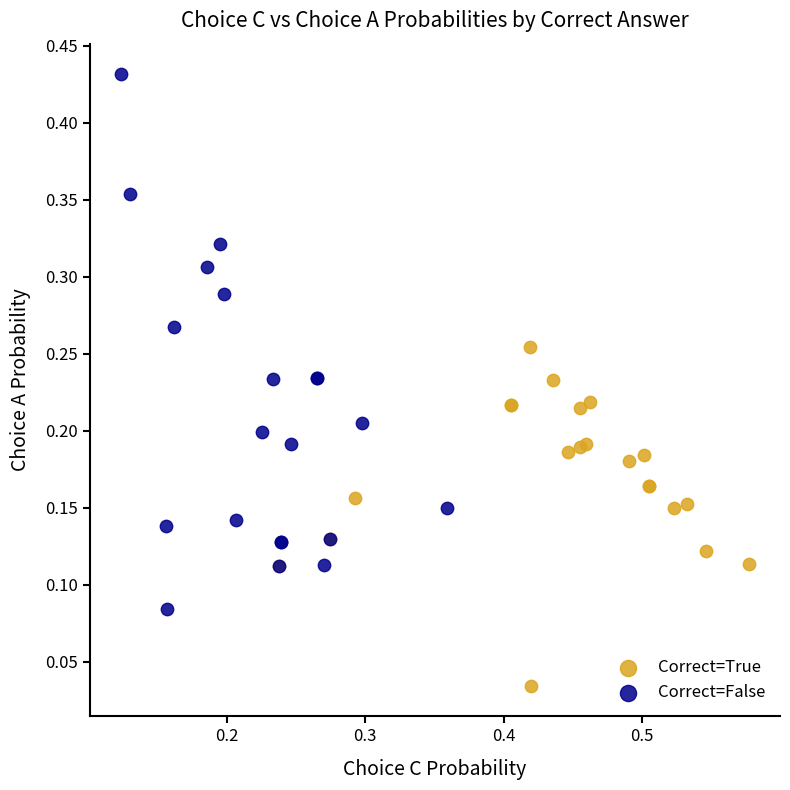

Which series contains the highest Y value?

Correct=False